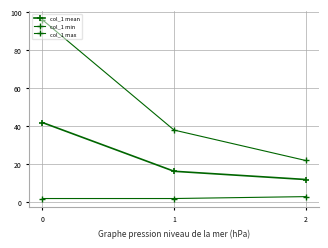

How many lines are shown in the chart?

3